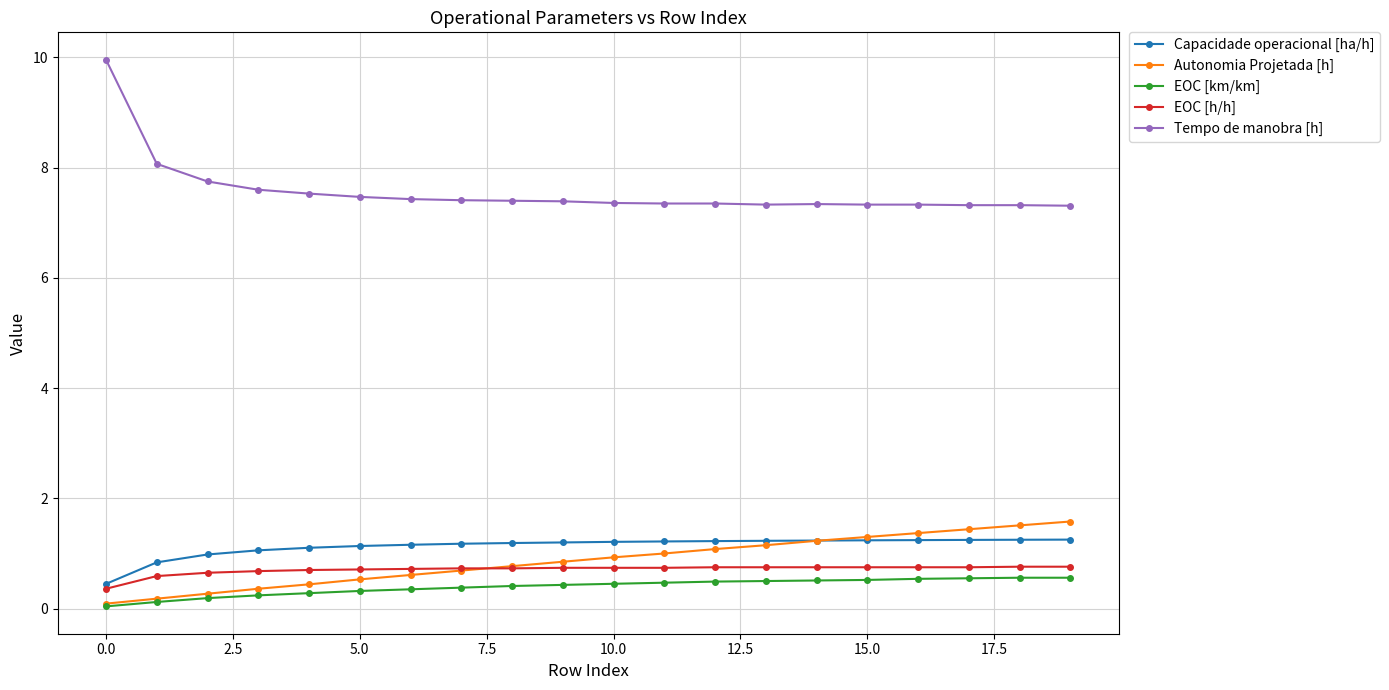

Which series has the largest range (max minus min)?

Tempo de manobra [h]